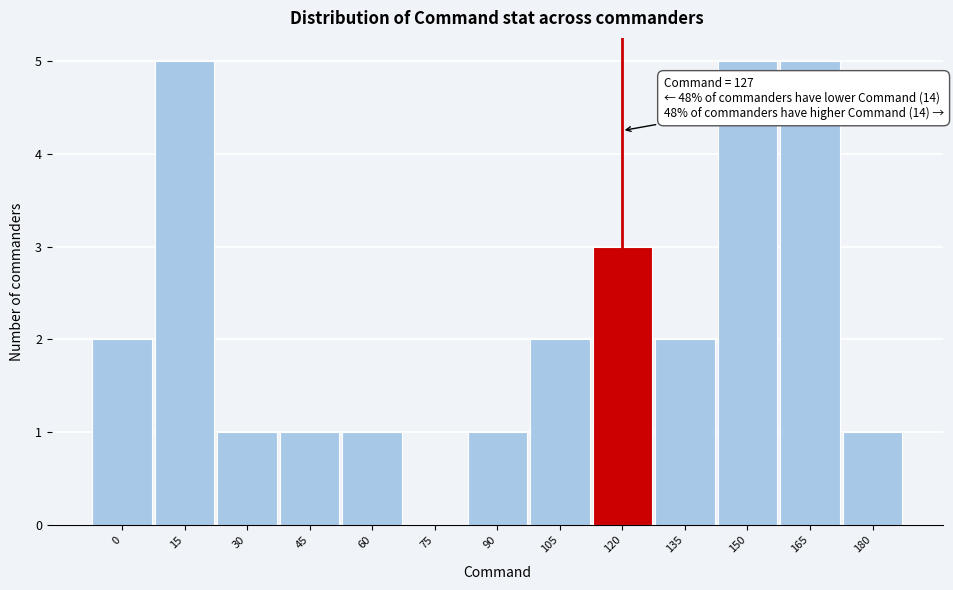

Reading left to right, transcribe all the data shown in this chart.

0=2	15=5	30=1	45=1	60=1	75=0	90=1	105=2	120=3	135=2	150=5	165=5	180=1